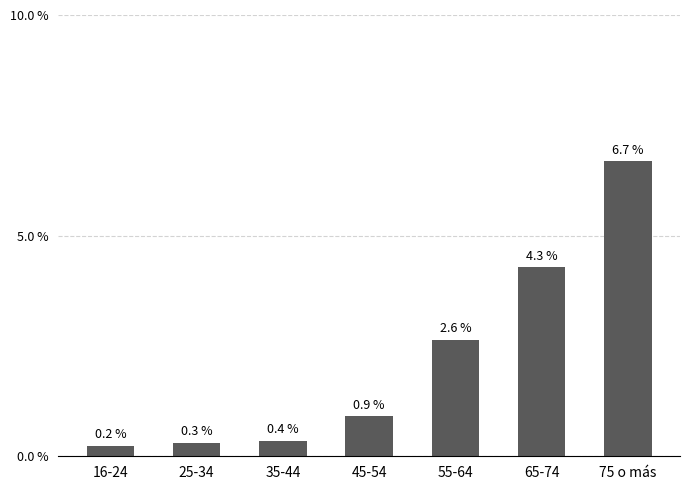

Which has a higher value, 55-64 or 75 o más?

75 o más